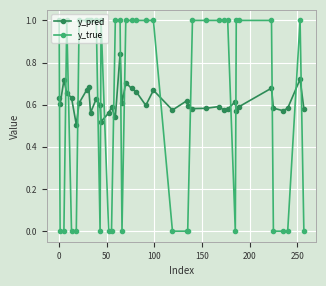

After their last crossing, which series has the higher values: y_true or y_pred?

y_pred